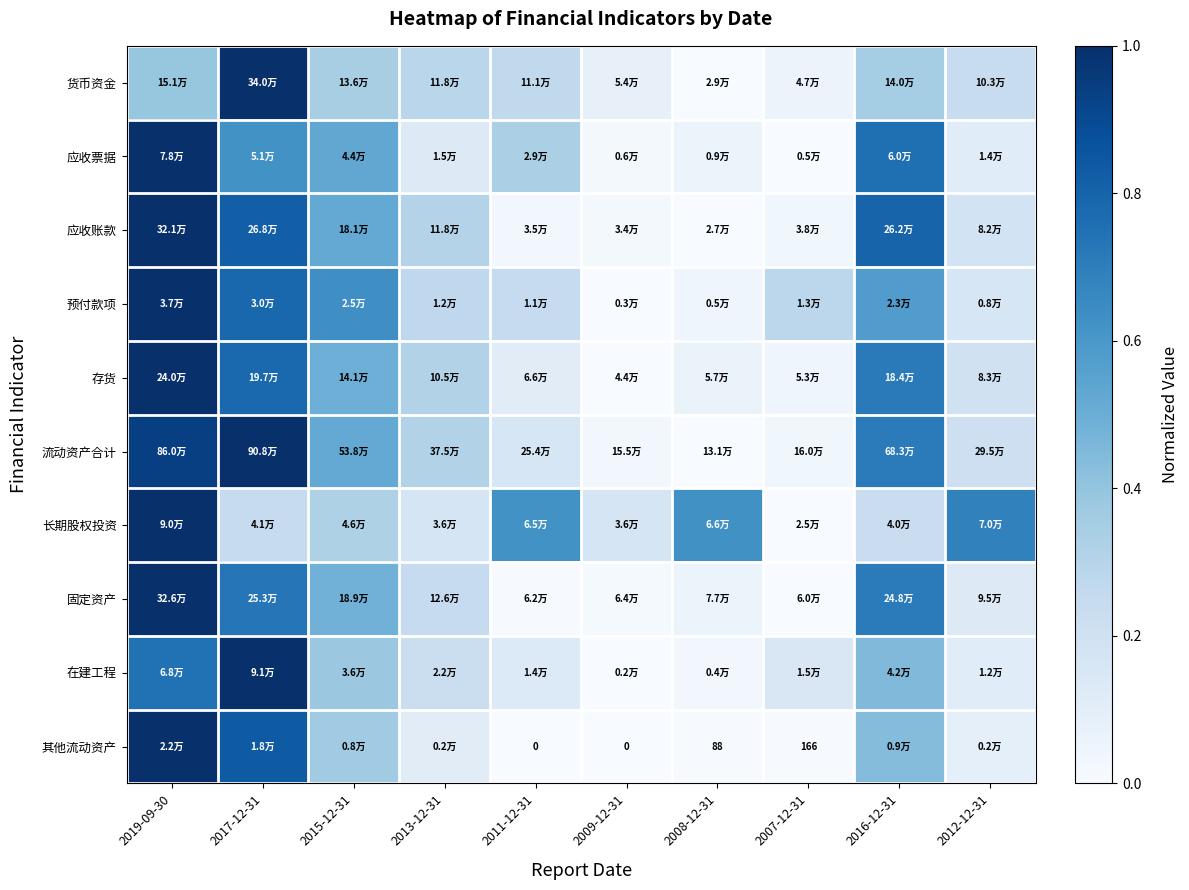

Which category has the highest value across all series?

2017-12-31